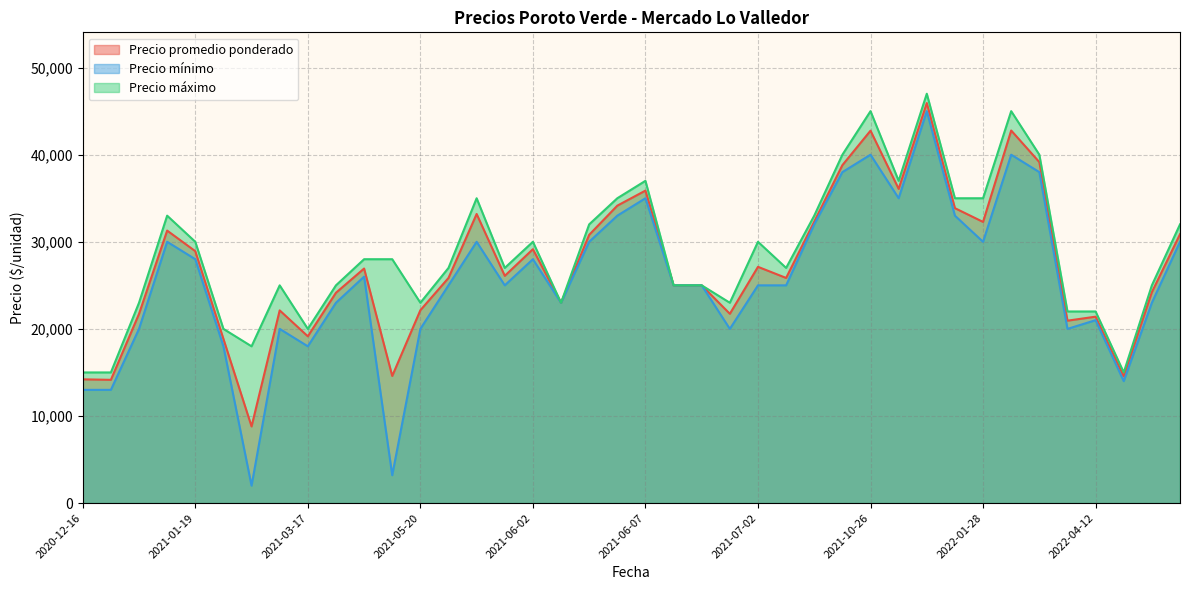

Which series has the widest spread of values?

Precio mínimo